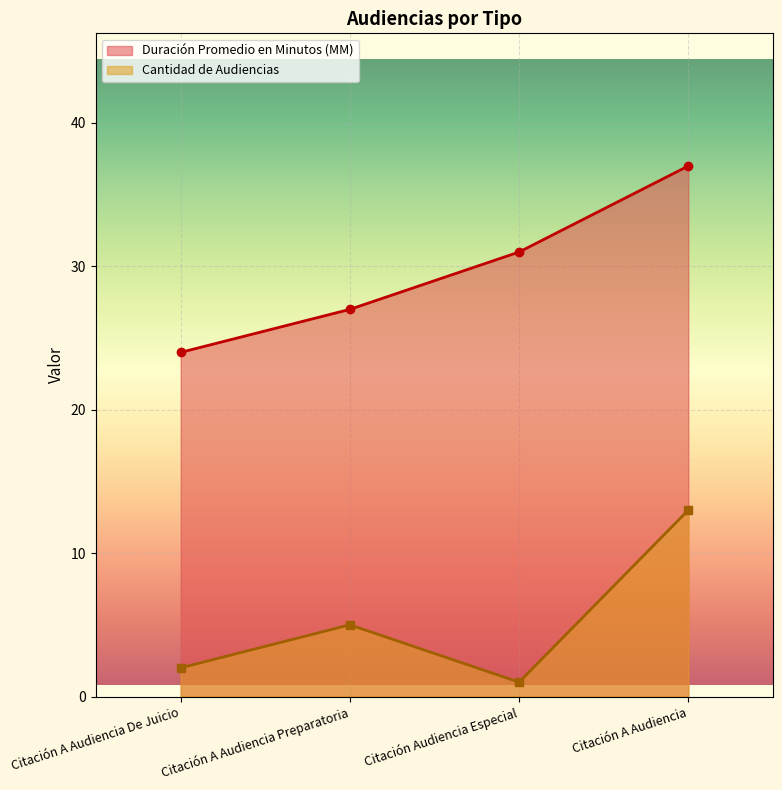

True or false: Duración Promedio en Minutos (MM) and Cantidad de Audiencias intersect in this chart.

False